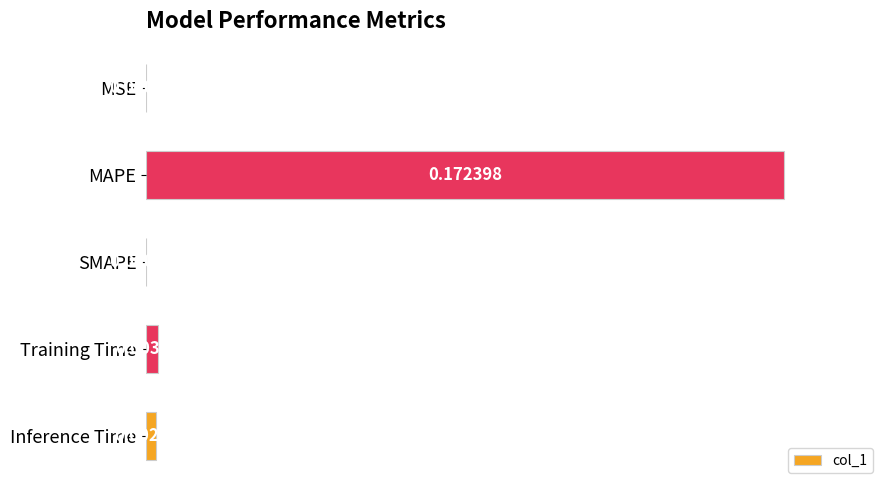

At which label is the value closest to 0?

SMAPE